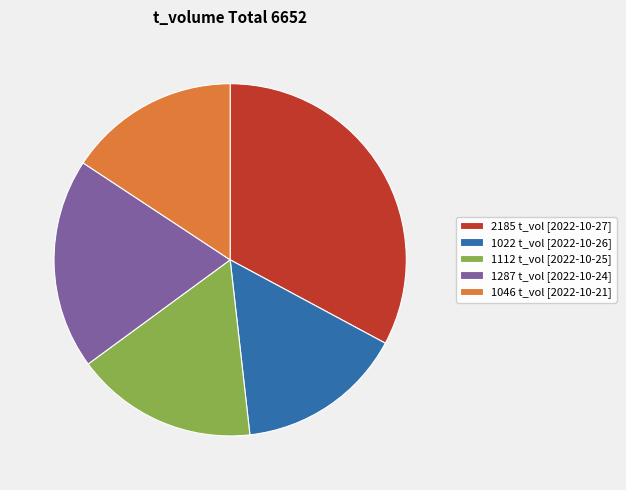

Is it true that 1022 t_vol [2022-10-26] is 27% of the pie?

False